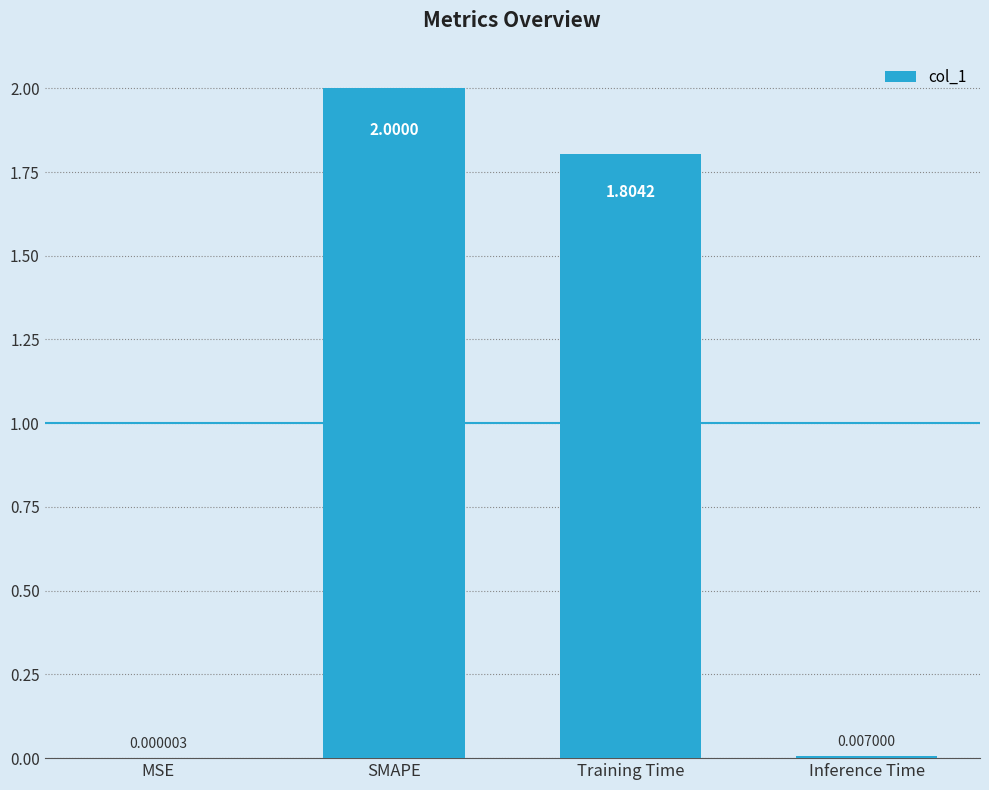

At which category does the chart reach its peak across all series?

SMAPE